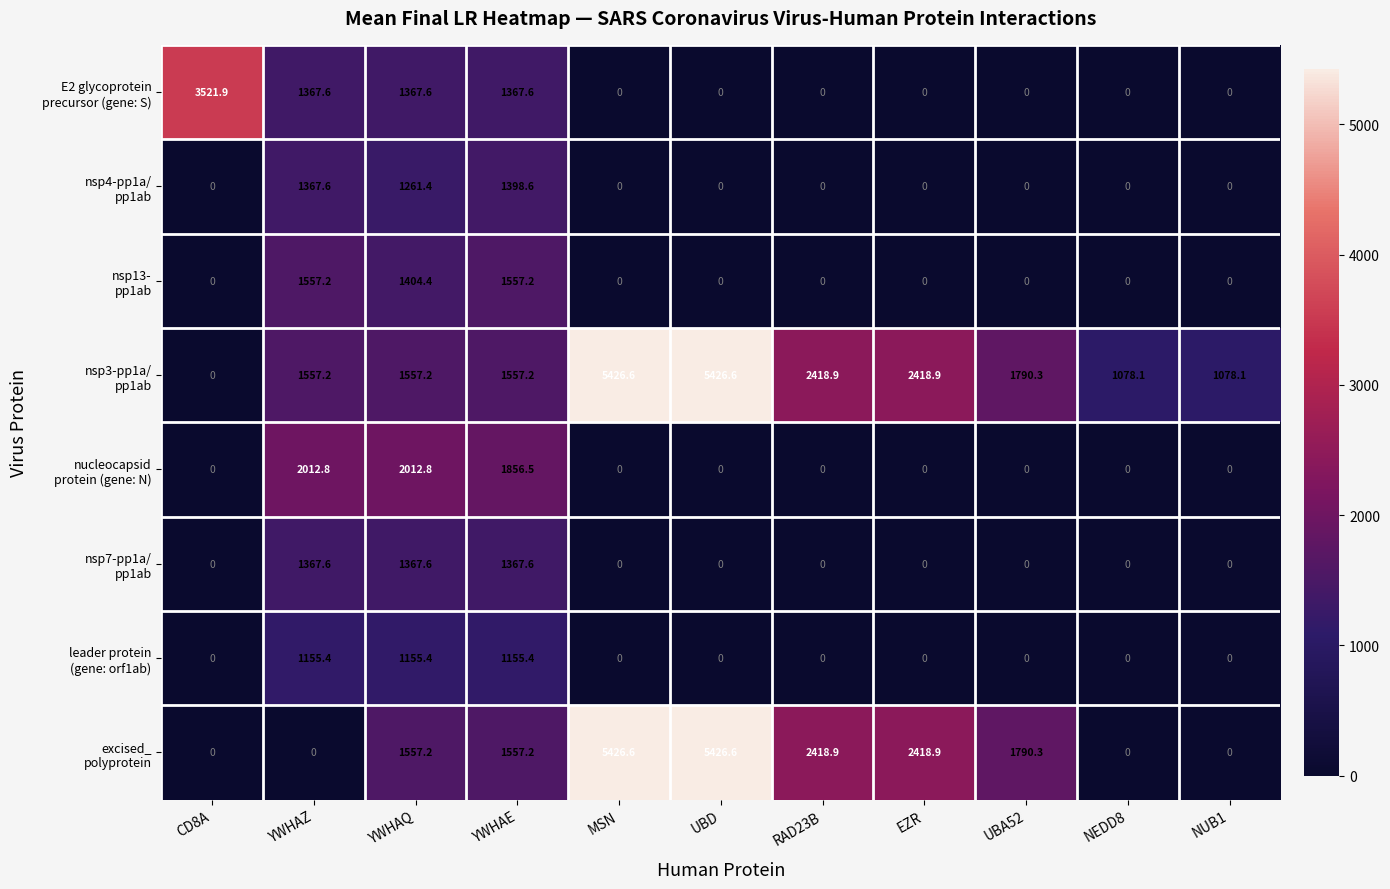

What is the difference between the highest and lowest values at YWHAZ?

2012.8